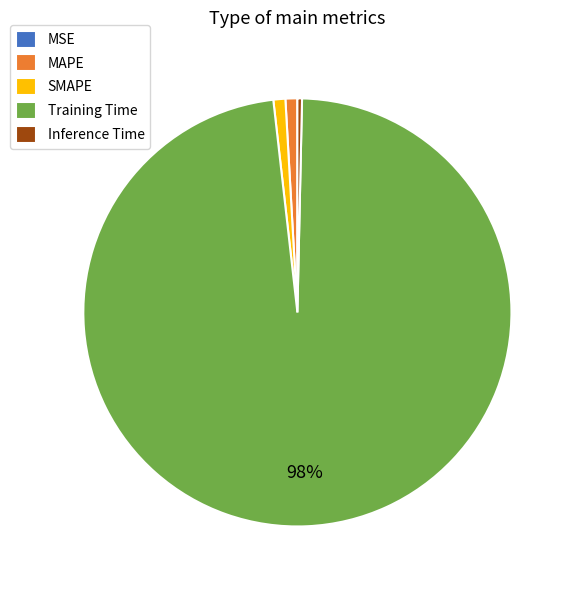

Which slice is the largest?

Training Time